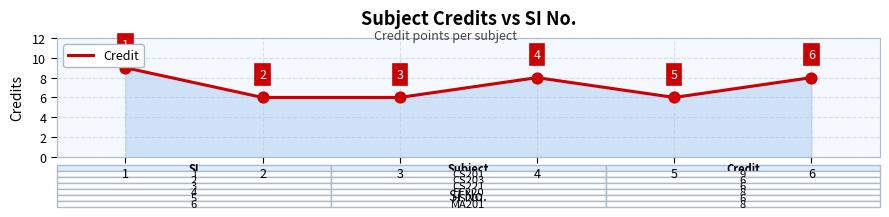

What is the ratio of the value at 6 to the value at 2?

1.3